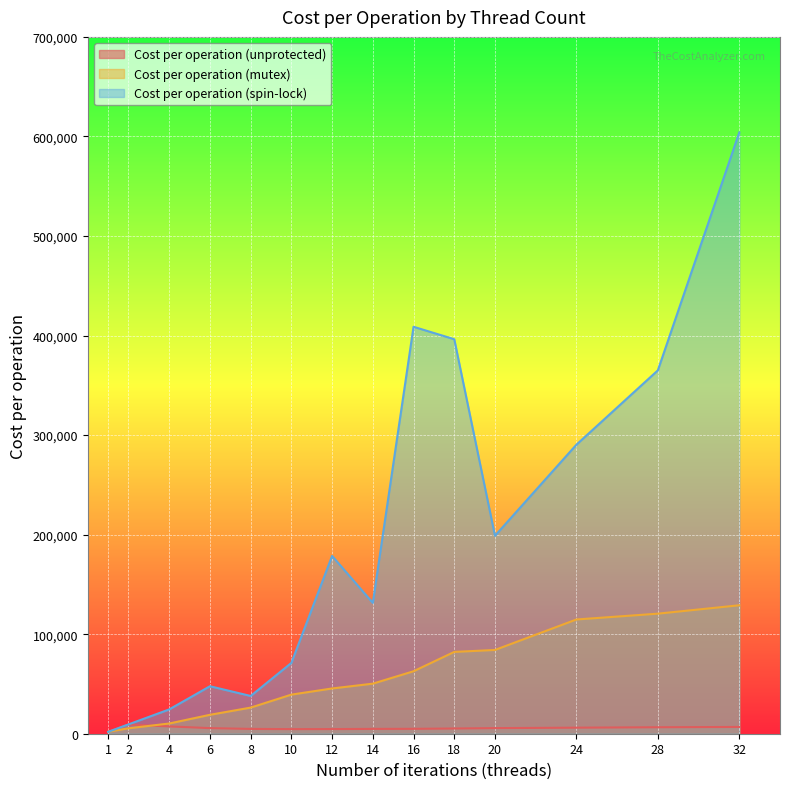

Rank the series at 28 from lowest to highest value.

Cost per operation (unprotected), Cost per operation (mutex), Cost per operation (spin-lock)